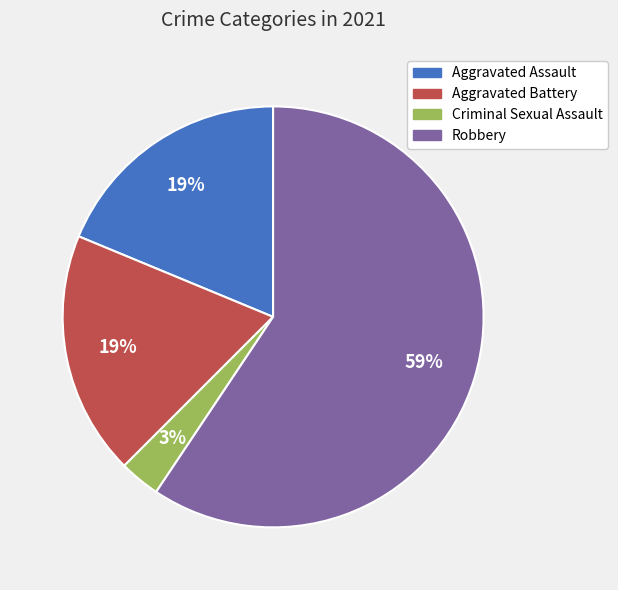

What is the majority slice?

Robbery